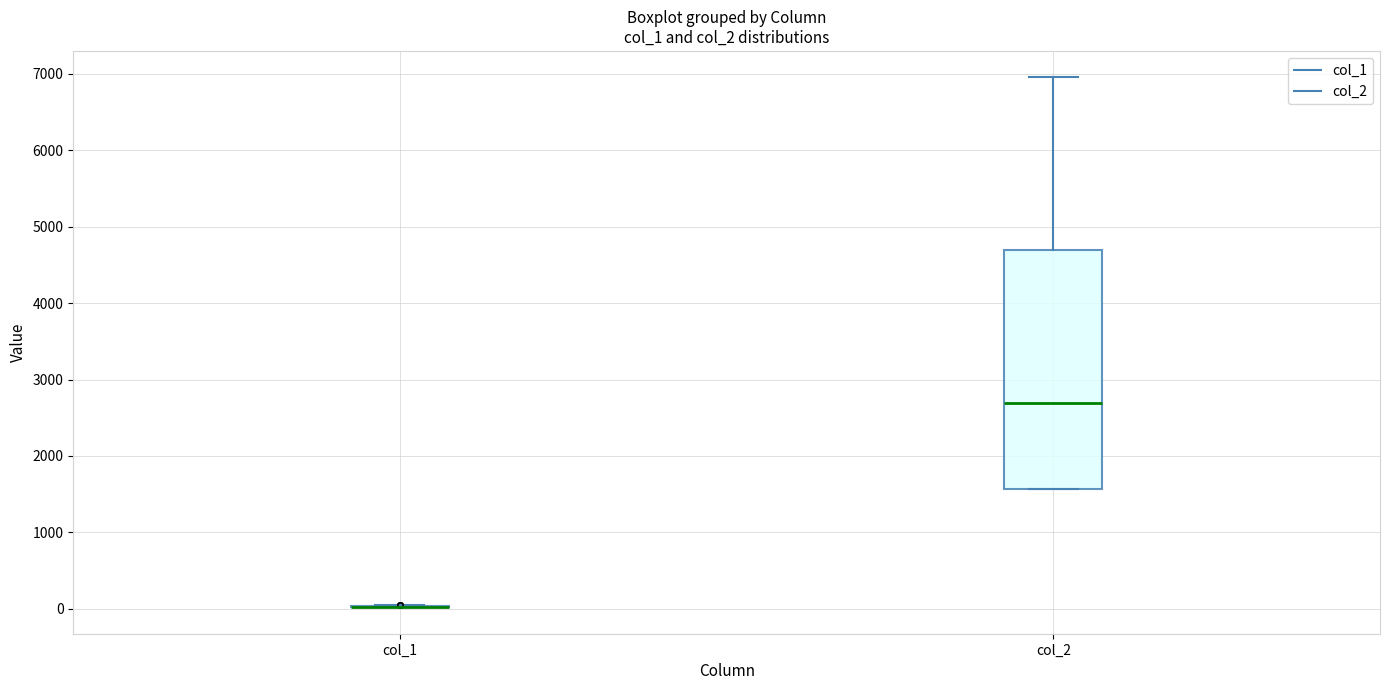

Where is the lower edge of the box for col_2 on the y-axis? The values are not printed on the chart, so give them approximately, as read against the axis.

1600